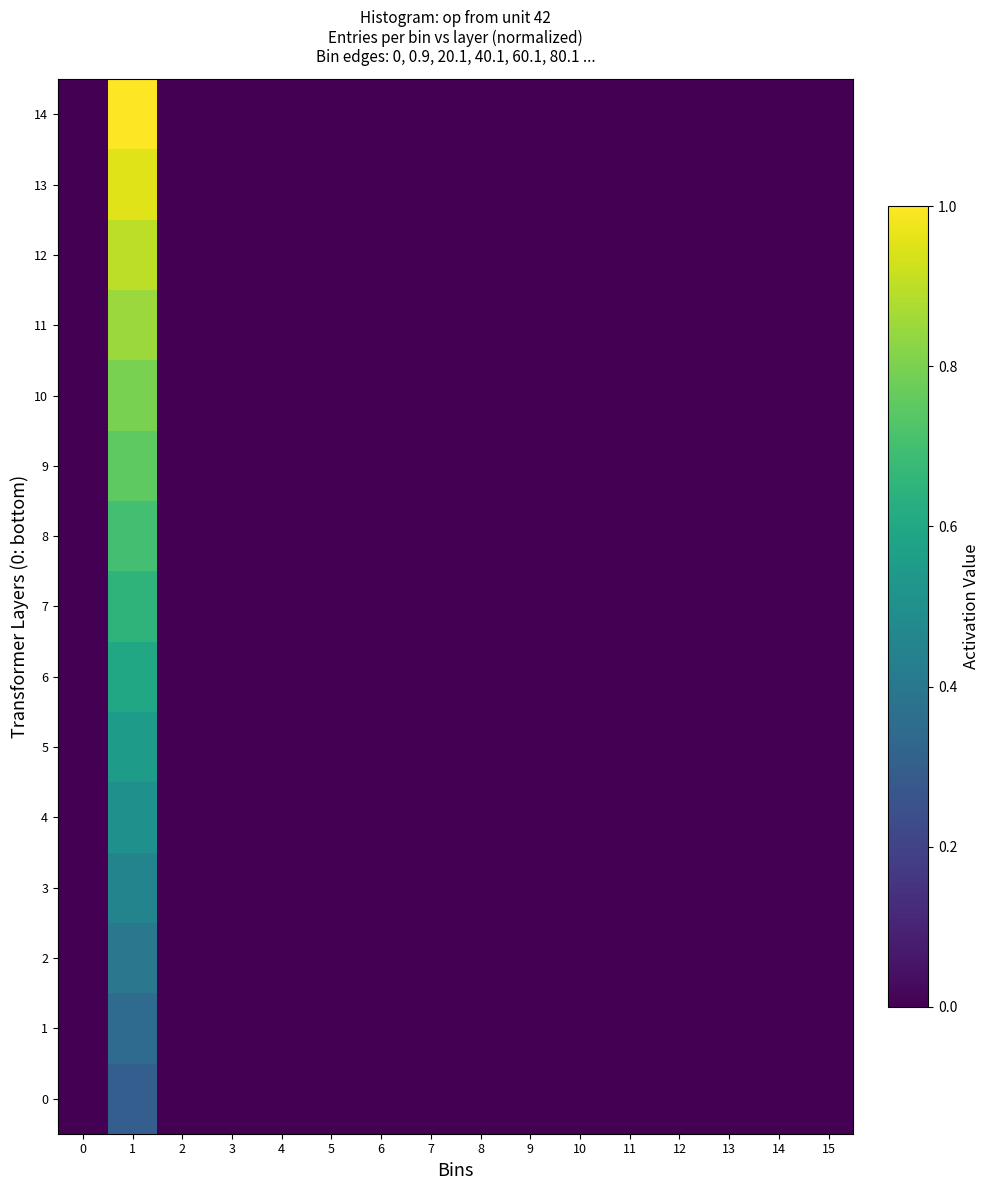

Reading left to right, what are all the values shown in this chart?

0: 0=0.0	1=0.3	2=0.0	3=0.0	4=0.0	5=0.0	6=0.0	7=0.0	8=0.0	9=0.0	10=0.0	11=0.0	12=0.0	13=0.0	14=0.0	15=0.0
1: 0=0.0	1=0.3	2=0.0	3=0.0	4=0.0	5=0.0	6=0.0	7=0.0	8=0.0	9=0.0	10=0.0	11=0.0	12=0.0	13=0.0	14=0.0	15=0.0
2: 0=0.0	1=0.4	2=0.0	3=0.0	4=0.0	5=0.0	6=0.0	7=0.0	8=0.0	9=0.0	10=0.0	11=0.0	12=0.0	13=0.0	14=0.0	15=0.0
3: 0=0.0	1=0.4	2=0.0	3=0.0	4=0.0	5=0.0	6=0.0	7=0.0	8=0.0	9=0.0	10=0.0	11=0.0	12=0.0	13=0.0	14=0.0	15=0.0
4: 0=0.0	1=0.5	2=0.0	3=0.0	4=0.0	5=0.0	6=0.0	7=0.0	8=0.0	9=0.0	10=0.0	11=0.0	12=0.0	13=0.0	14=0.0	15=0.0
5: 0=0.0	1=0.6	2=0.0	3=0.0	4=0.0	5=0.0	6=0.0	7=0.0	8=0.0	9=0.0	10=0.0	11=0.0	12=0.0	13=0.0	14=0.0	15=0.0
6: 0=0.0	1=0.6	2=0.0	3=0.0	4=0.0	5=0.0	6=0.0	7=0.0	8=0.0	9=0.0	10=0.0	11=0.0	12=0.0	13=0.0	14=0.0	15=0.0
7: 0=0.0	1=0.6	2=0.0	3=0.0	4=0.0	5=0.0	6=0.0	7=0.0	8=0.0	9=0.0	10=0.0	11=0.0	12=0.0	13=0.0	14=0.0	15=0.0
8: 0=0.0	1=0.7	2=0.0	3=0.0	4=0.0	5=0.0	6=0.0	7=0.0	8=0.0	9=0.0	10=0.0	11=0.0	12=0.0	13=0.0	14=0.0	15=0.0
9: 0=0.0	1=0.8	2=0.0	3=0.0	4=0.0	5=0.0	6=0.0	7=0.0	8=0.0	9=0.0	10=0.0	11=0.0	12=0.0	13=0.0	14=0.0	15=0.0
10: 0=0.0	1=0.8	2=0.0	3=0.0	4=0.0	5=0.0	6=0.0	7=0.0	8=0.0	9=0.0	10=0.0	11=0.0	12=0.0	13=0.0	14=0.0	15=0.0
11: 0=0.0	1=0.8	2=0.0	3=0.0	4=0.0	5=0.0	6=0.0	7=0.0	8=0.0	9=0.0	10=0.0	11=0.0	12=0.0	13=0.0	14=0.0	15=0.0
12: 0=0.0	1=0.9	2=0.0	3=0.0	4=0.0	5=0.0	6=0.0	7=0.0	8=0.0	9=0.0	10=0.0	11=0.0	12=0.0	13=0.0	14=0.0	15=0.0
13: 0=0.0	1=0.9	2=0.0	3=0.0	4=0.0	5=0.0	6=0.0	7=0.0	8=0.0	9=0.0	10=0.0	11=0.0	12=0.0	13=0.0	14=0.0	15=0.0
14: 0=0.0	1=1.0	2=0.0	3=0.0	4=0.0	5=0.0	6=0.0	7=0.0	8=0.0	9=0.0	10=0.0	11=0.0	12=0.0	13=0.0	14=0.0	15=0.0